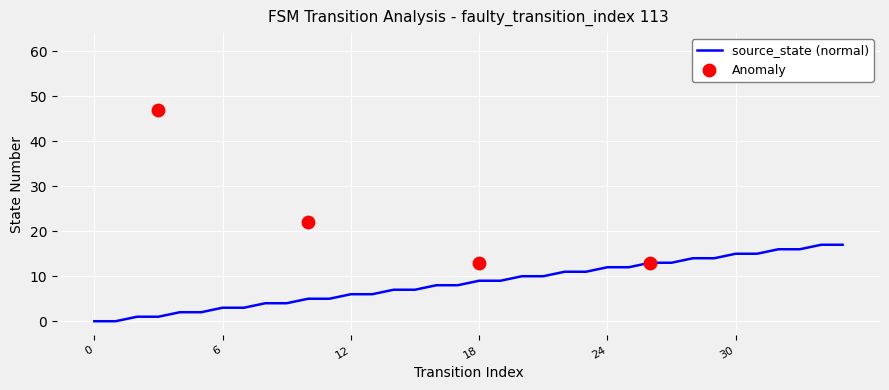

Between 30 and 19, which is larger?

30